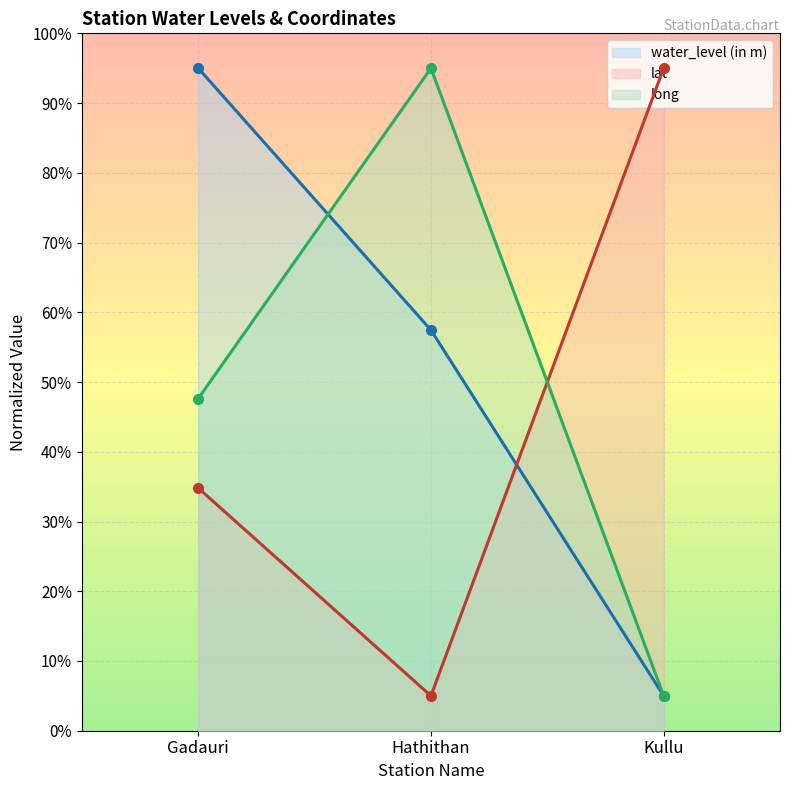

Is it true that water_level (in m) equals 5.0 at Kullu?

True